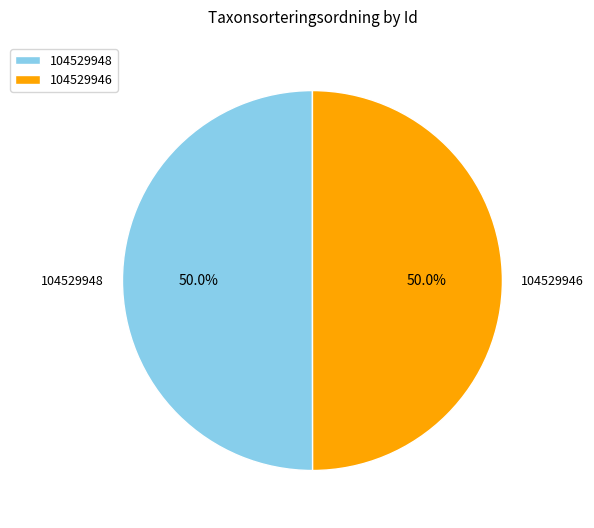

What percentage do 104529948 and 104529946 together represent?

100.0%